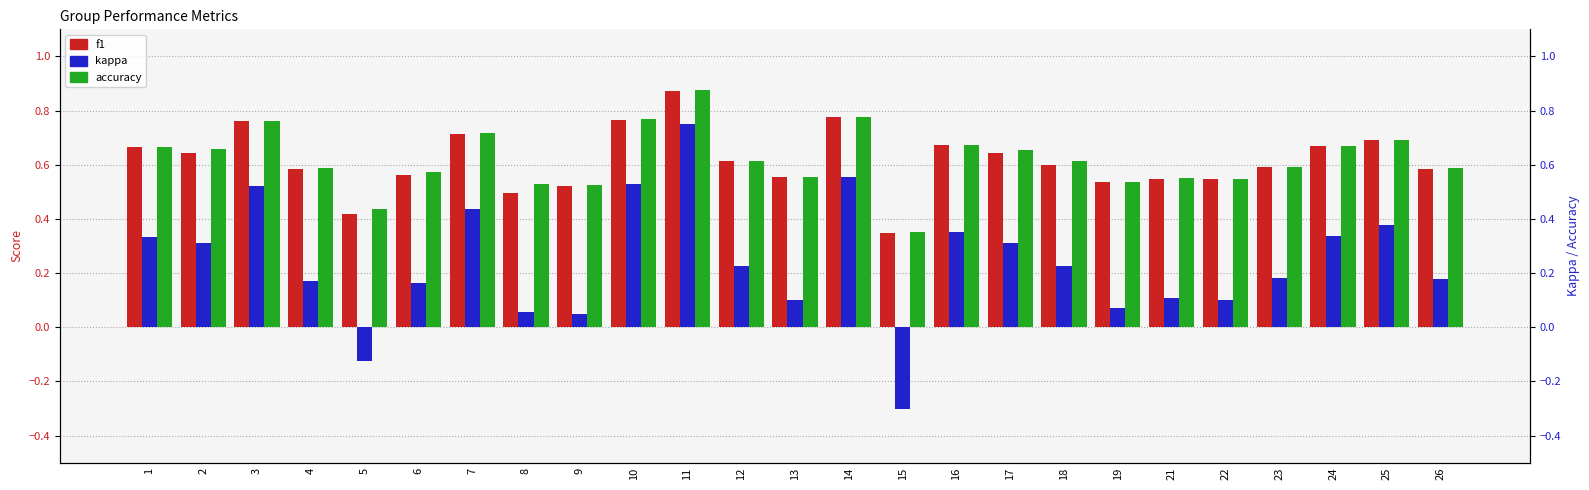

What is the value of the kappa bar at the 4th from the left?

0.2